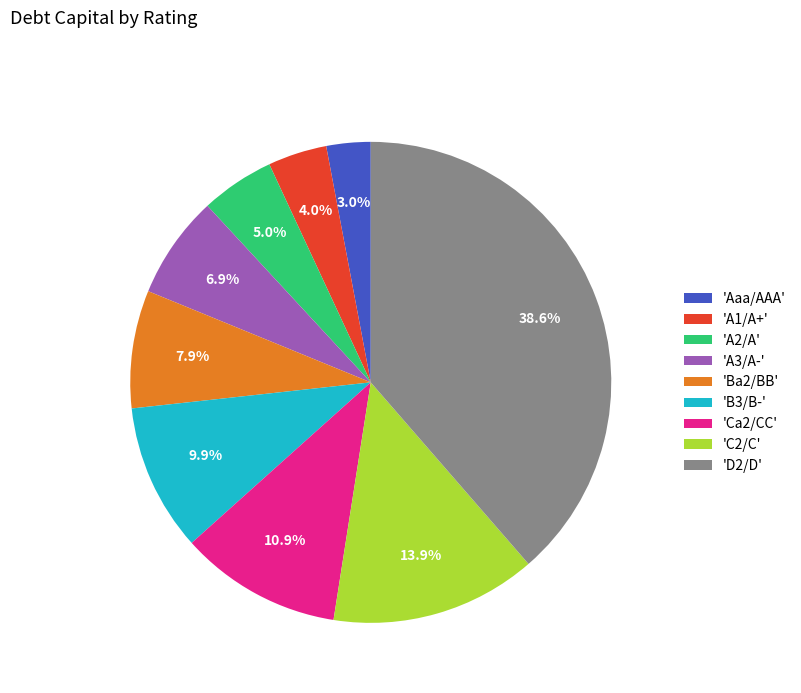

Count the number of slices in the pie.

9